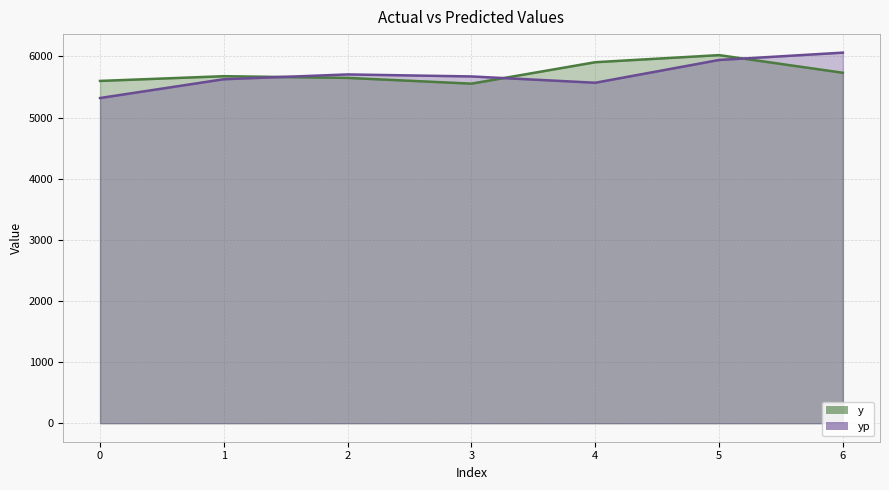

What are all the series names shown in the legend?

y, yp